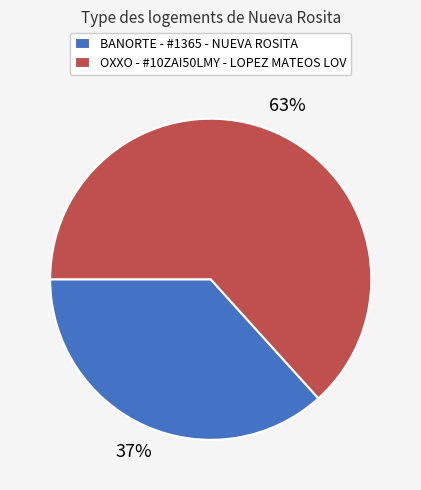

The BANORTE - #1365 - NUEVA ROSITA slice represents 27% of the pie. True or false?

False